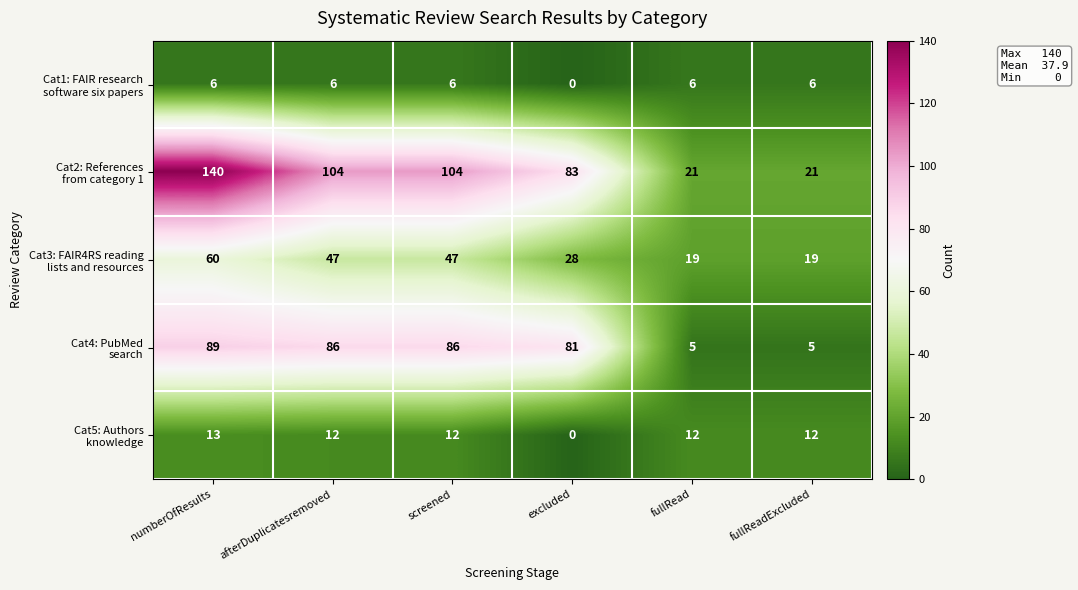

What is the greatest value displayed?

140